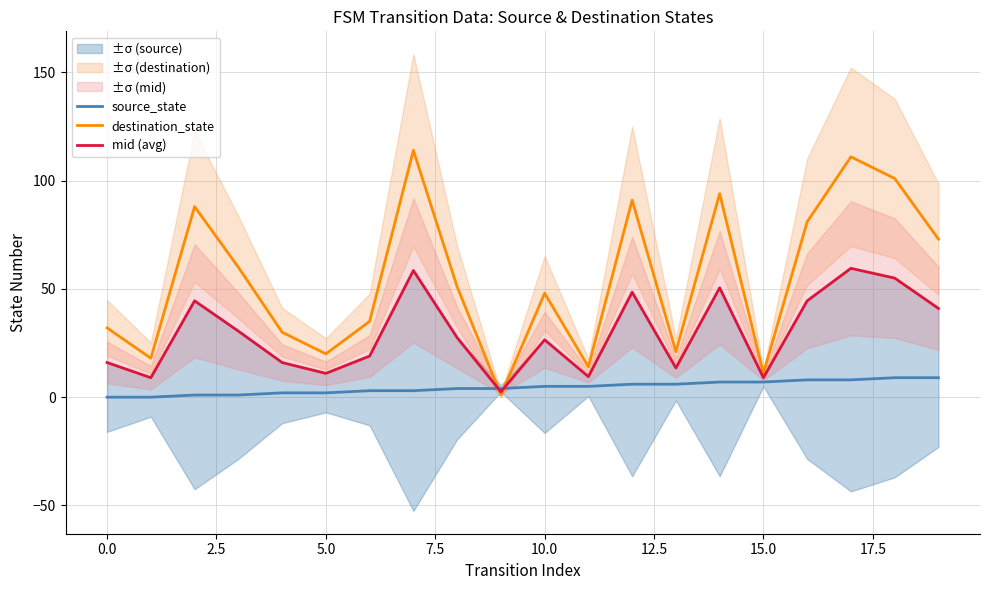

What is the sum of the destination_state values at 10.0 and 12.5?

55.0